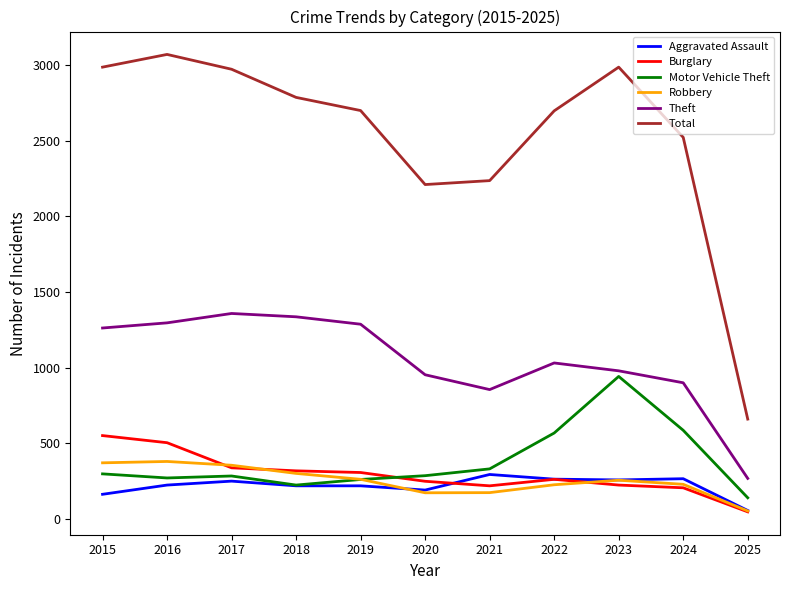

What is the sum of the Burglary values at 2017 and 2025?

387